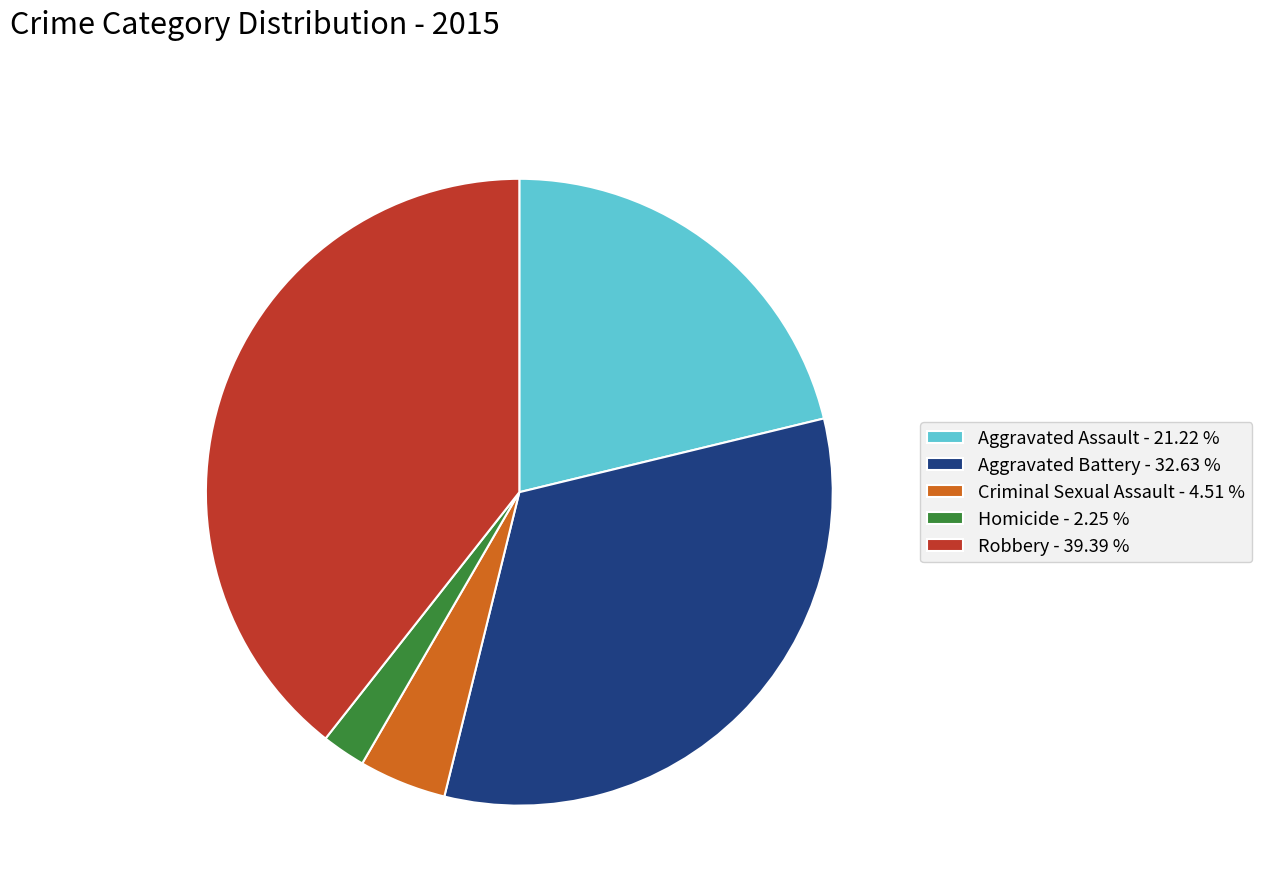

Does Robbery represent more than half of the total?

No